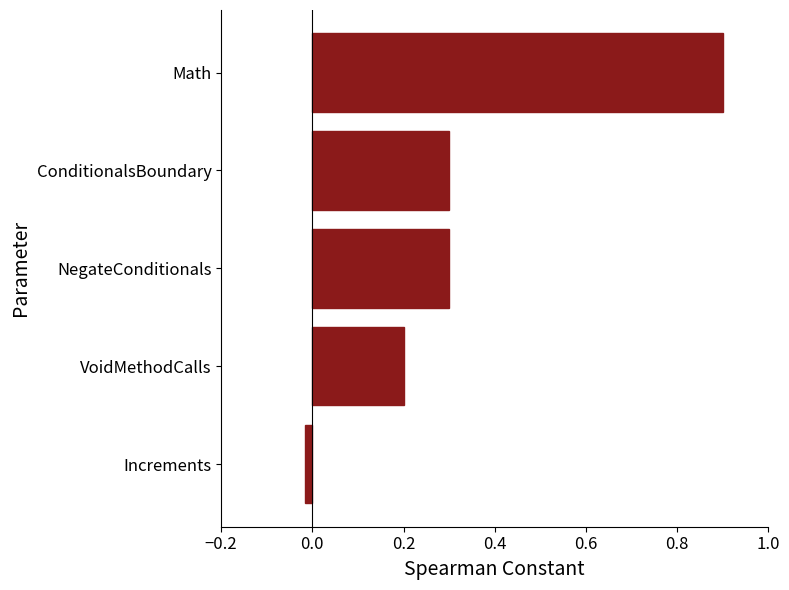

What is the approximate value at NegateConditionals?

0.3